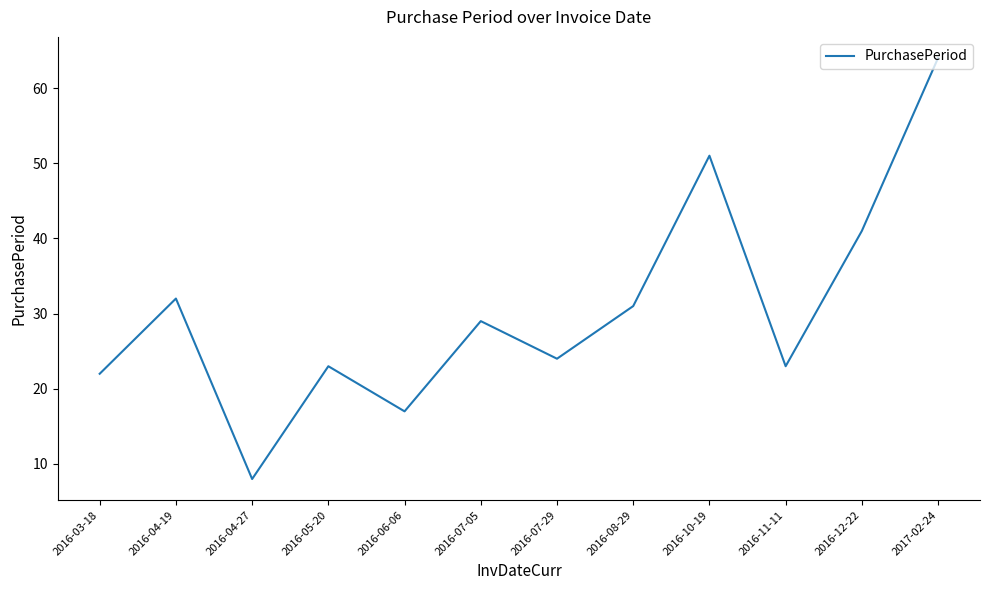

What position from the right is 2016-05-20?

9